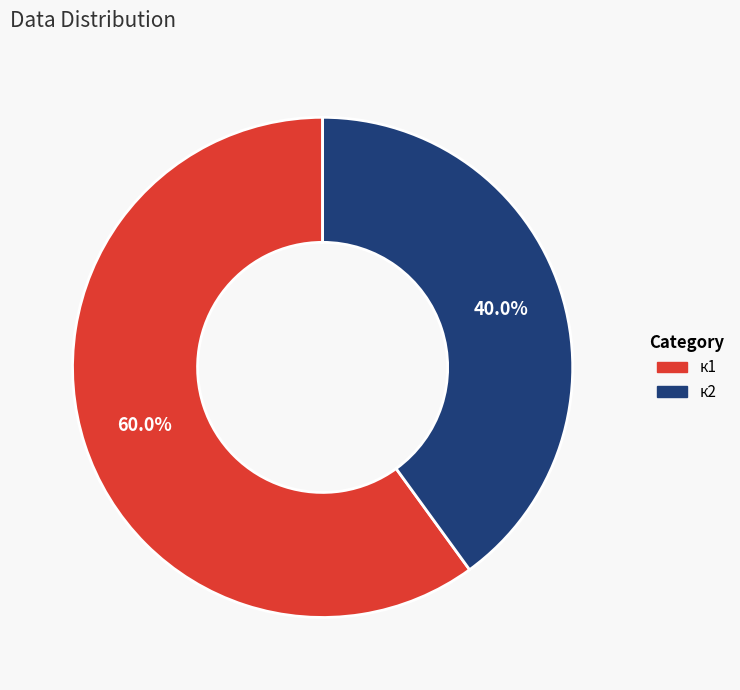

What percentage is the к2 slice, to the nearest percent?

40%